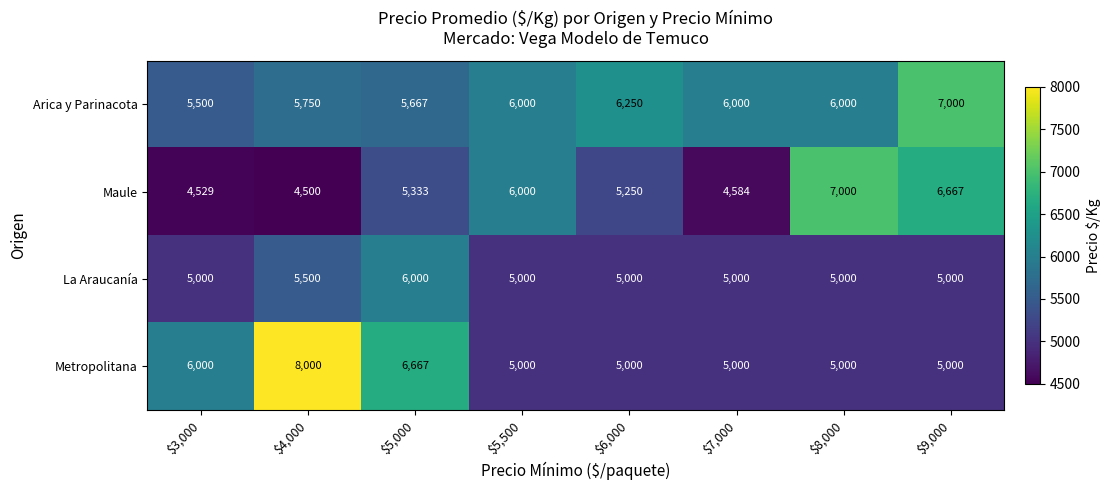

What value does the Arica y Parinacota series have at $4,000?

5750